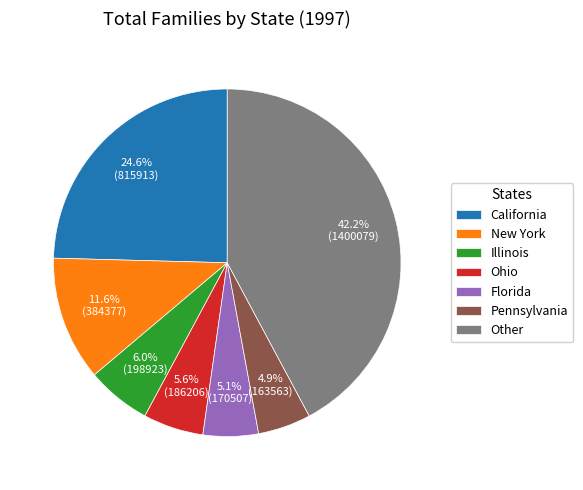

What is the largest slice in the pie chart?

Other